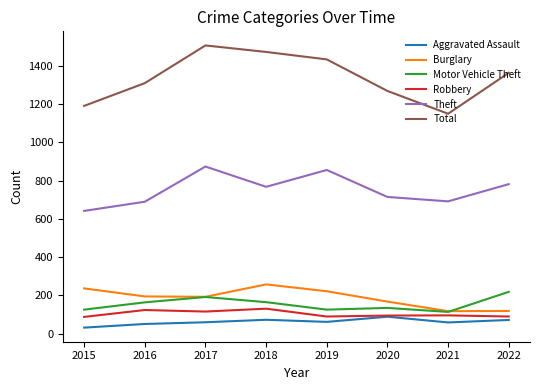

True or false: Robbery and Theft intersect in this chart.

False